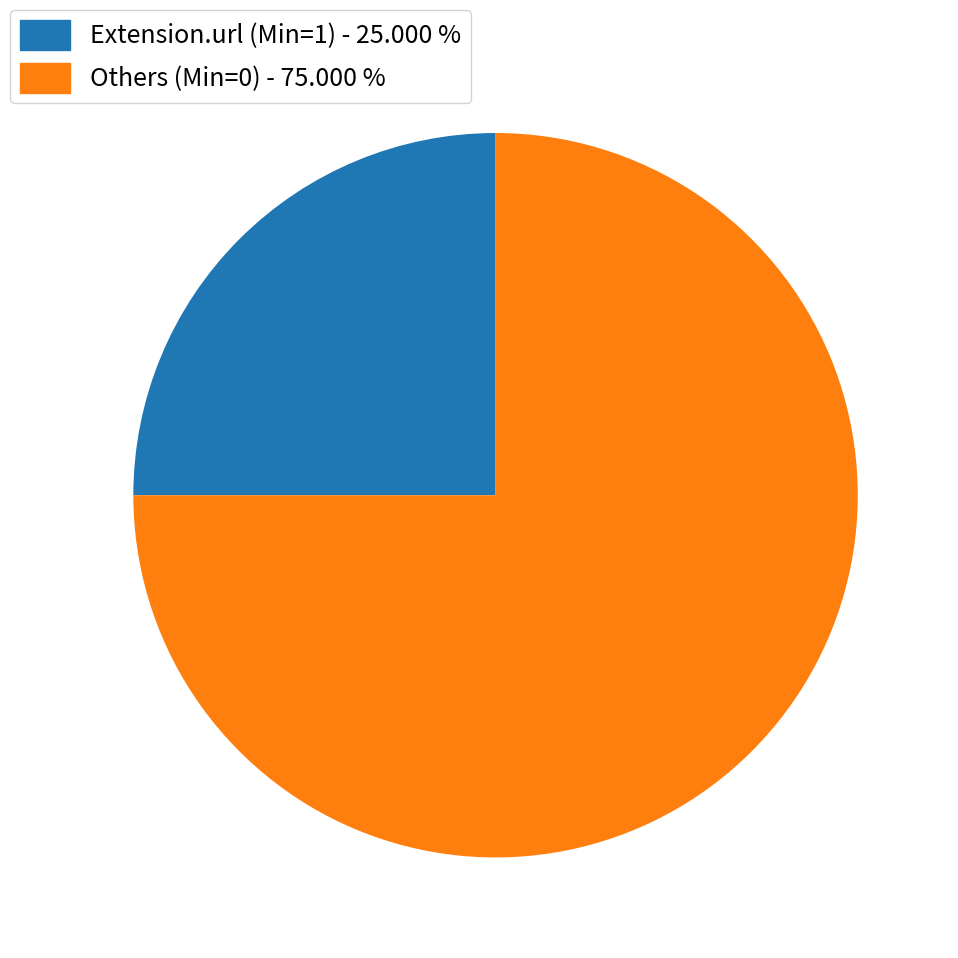

Which category has the biggest portion of the pie?

Others (Min=0) - 75.000 %